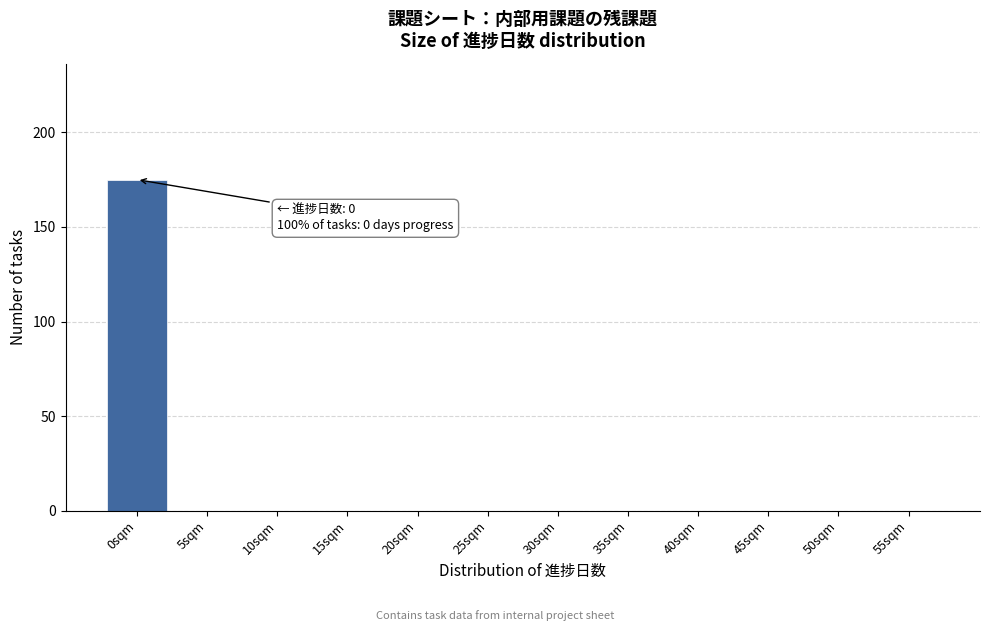

Reading left to right, extract all data points from this chart.

0sqm=175	5sqm=0	10sqm=0	15sqm=0	20sqm=0	25sqm=0	30sqm=0	35sqm=0	40sqm=0	45sqm=0	50sqm=0	55sqm=0